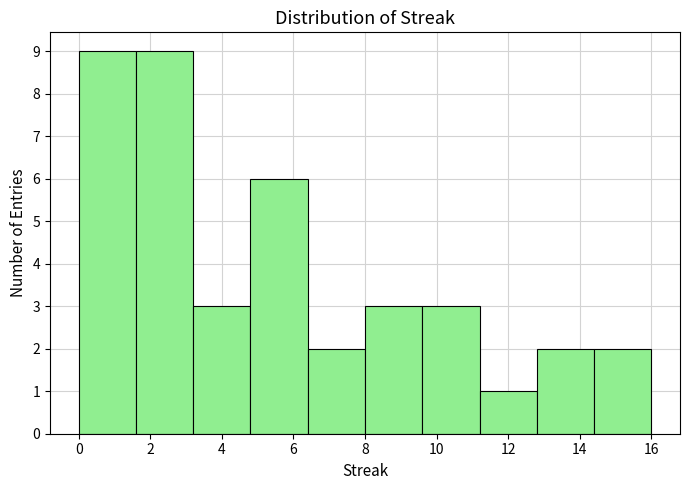

Reading left to right, list every bar in this chart as the range it spans on the x-axis followed by its height. The values are not printed on the chart, so give them approximately, as read against the axis.

0.0 to 1.6: 9
1.6 to 3.2: 9
3.2 to 4.8: 3
4.8 to 6.4: 6
6.4 to 8.0: 2
8.0 to 9.6: 3
9.6 to 11.2: 3
11.2 to 12.8: 1
12.8 to 14.4: 2
14.4 to 16.0: 2